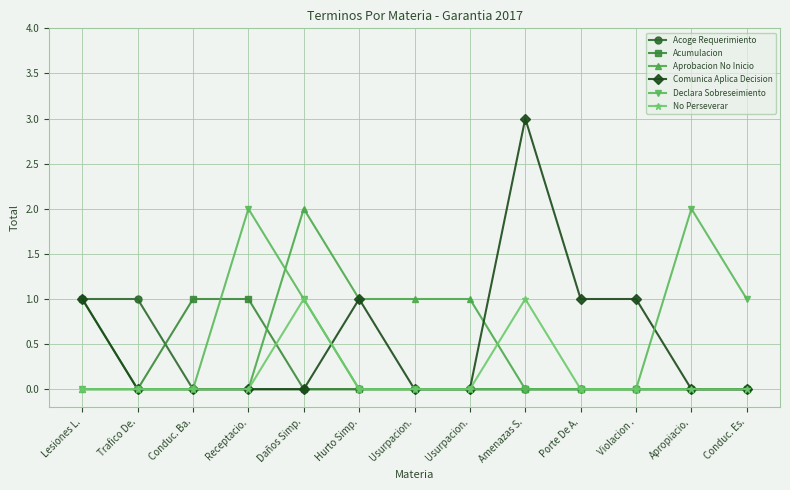

At which label is Aprobacion No Inicio closest to 1?

Hurto Simp.